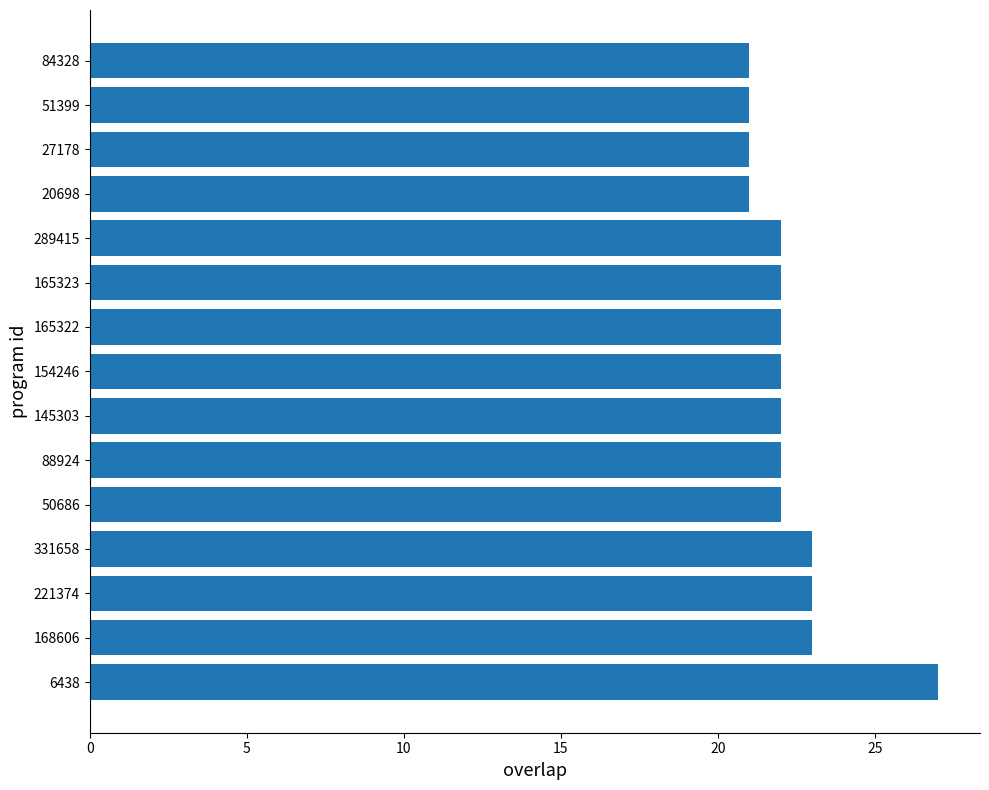

What is the sum of the values at 50686 and 6438?

49